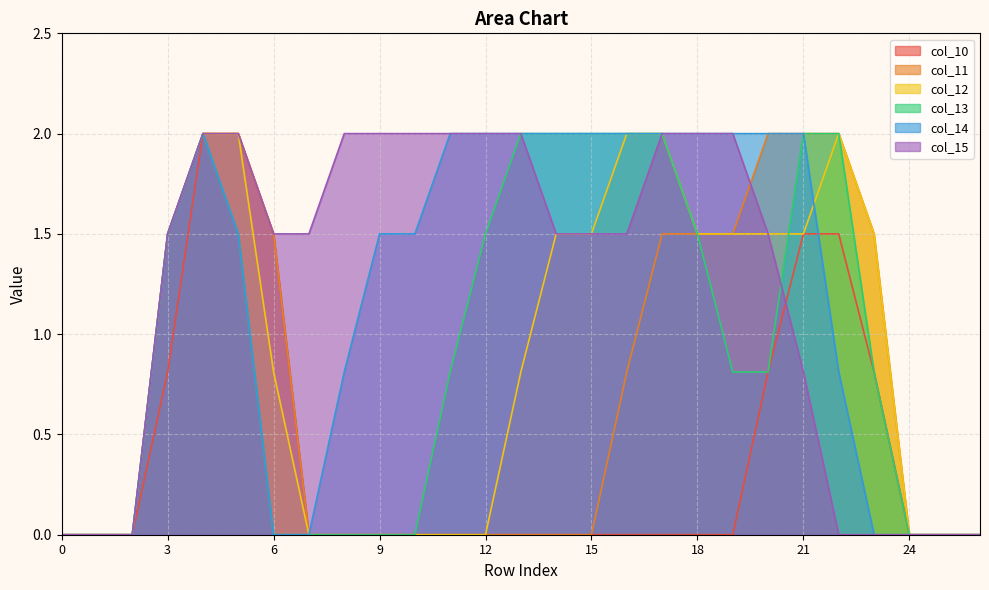

What is the value of the col_13 point at the 17th from the left?

2.0